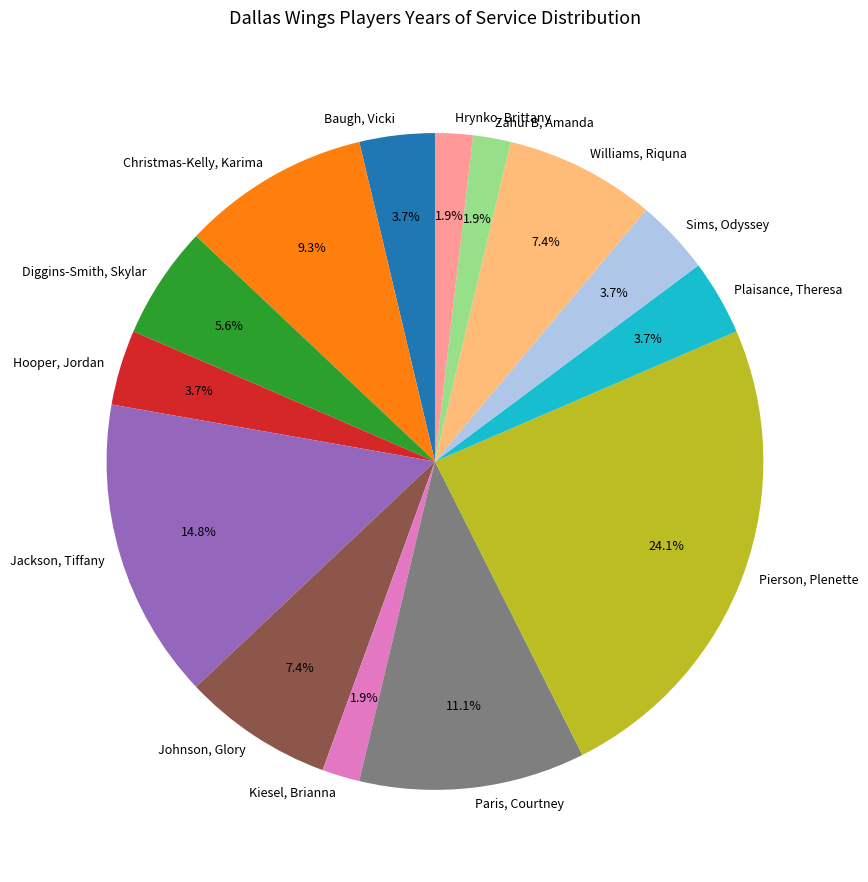

To the nearest percent, what is the combined percentage of Hooper, Jordan and Pierson, Plenette?

28%